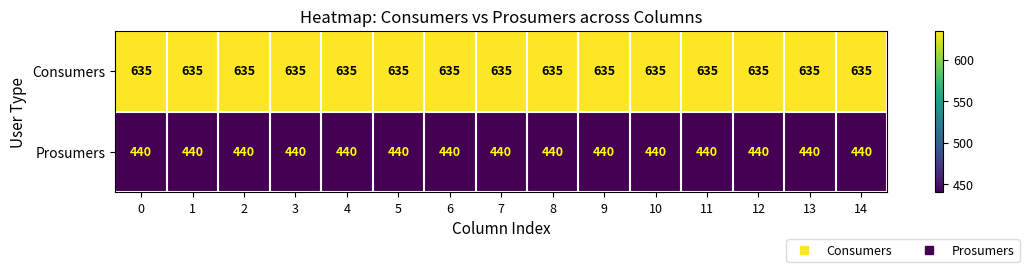

What is the spread (max minus min) of values at 14?

195